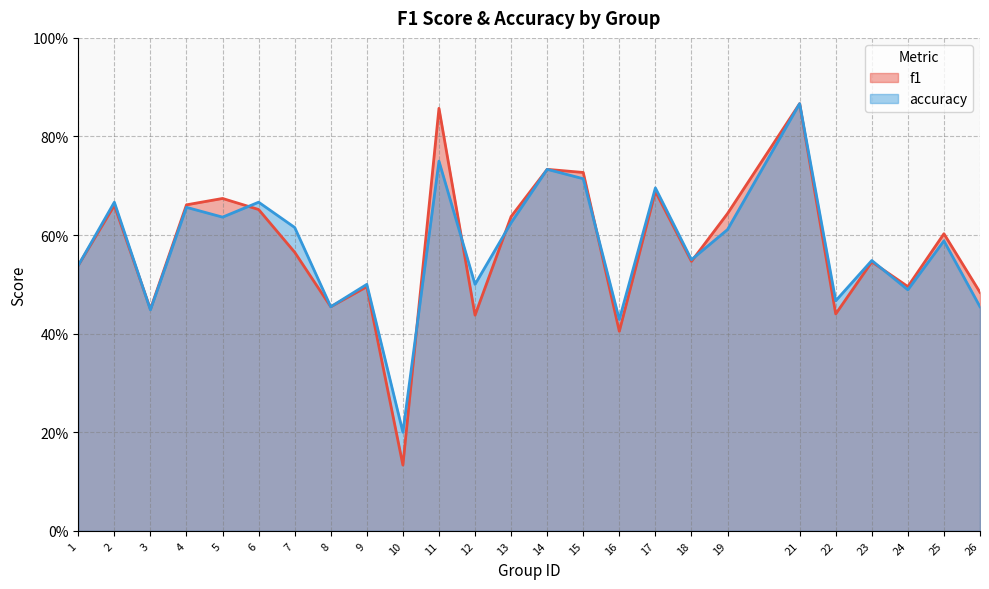

What is the minimum value for f1?

0.1